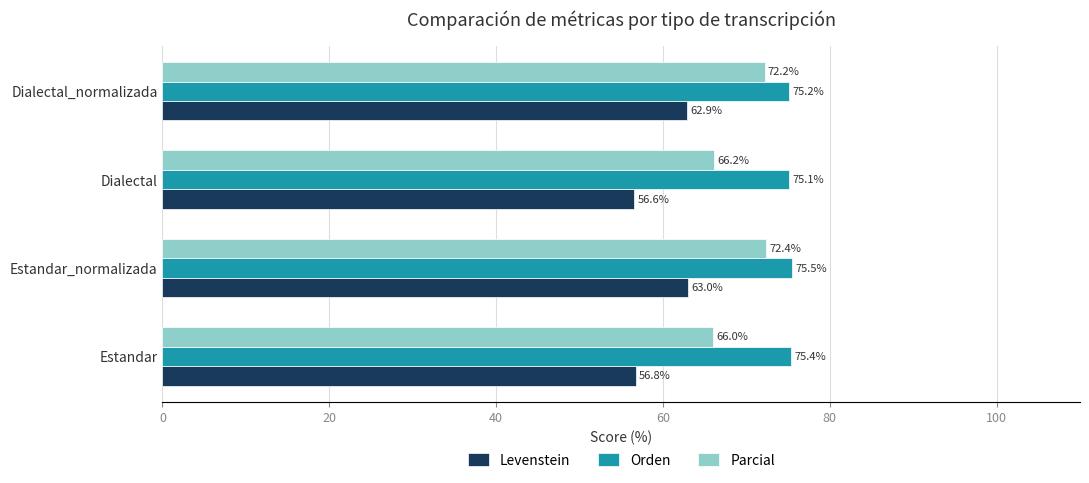

The value of Orden at Estandar_normalizada is 75.5. True or false?

True